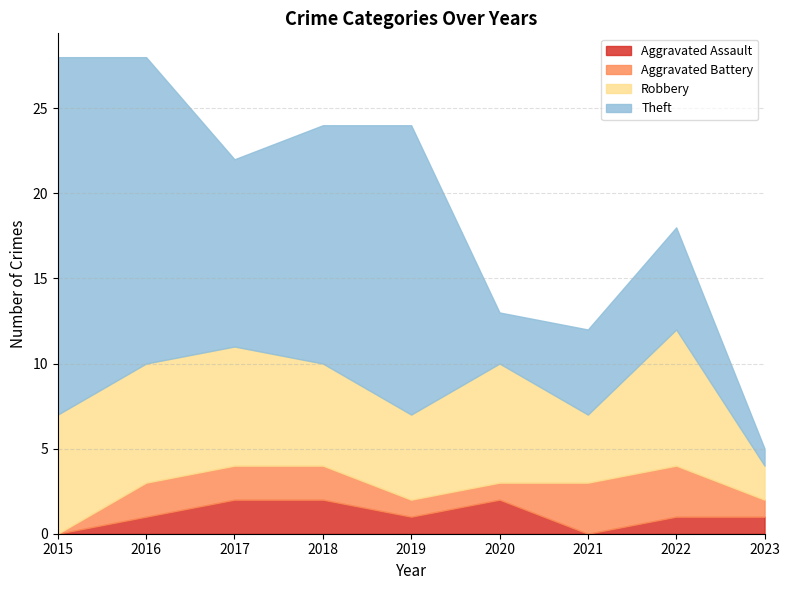

Which category has the highest value in the Theft series?

2015